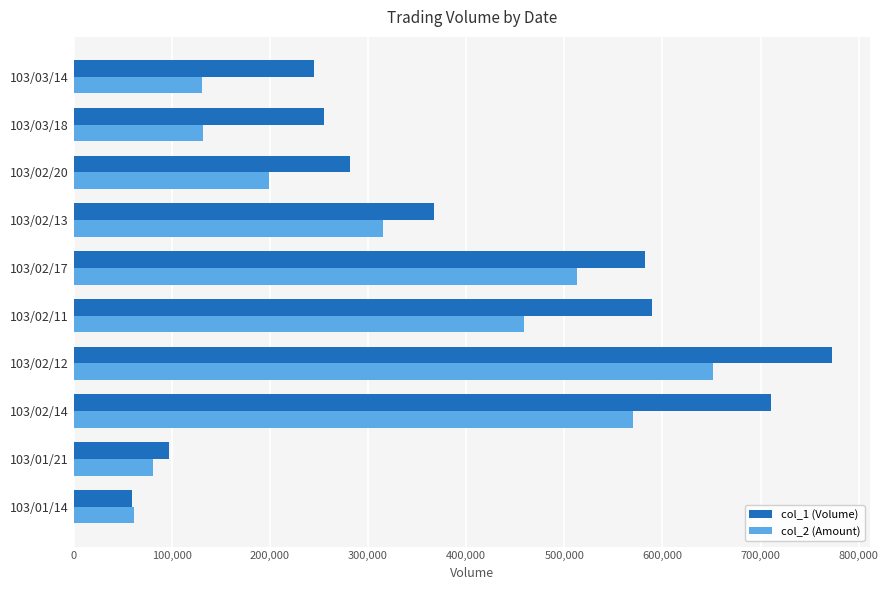

List the series in order of their overall mean, lowest first.

col_2 (Amount), col_1 (Volume)